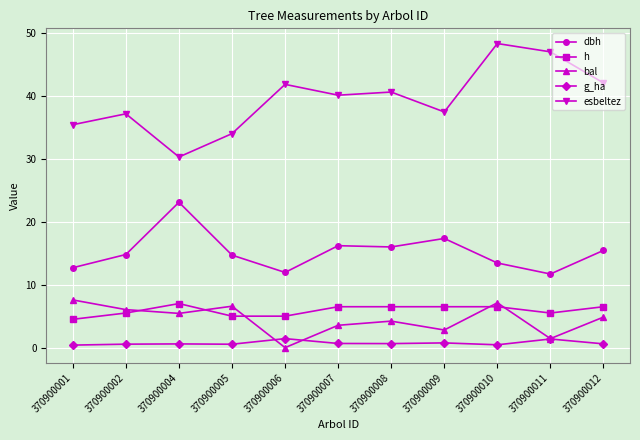

The value of esbeltez at 370900001 is 35.4. True or false?

True